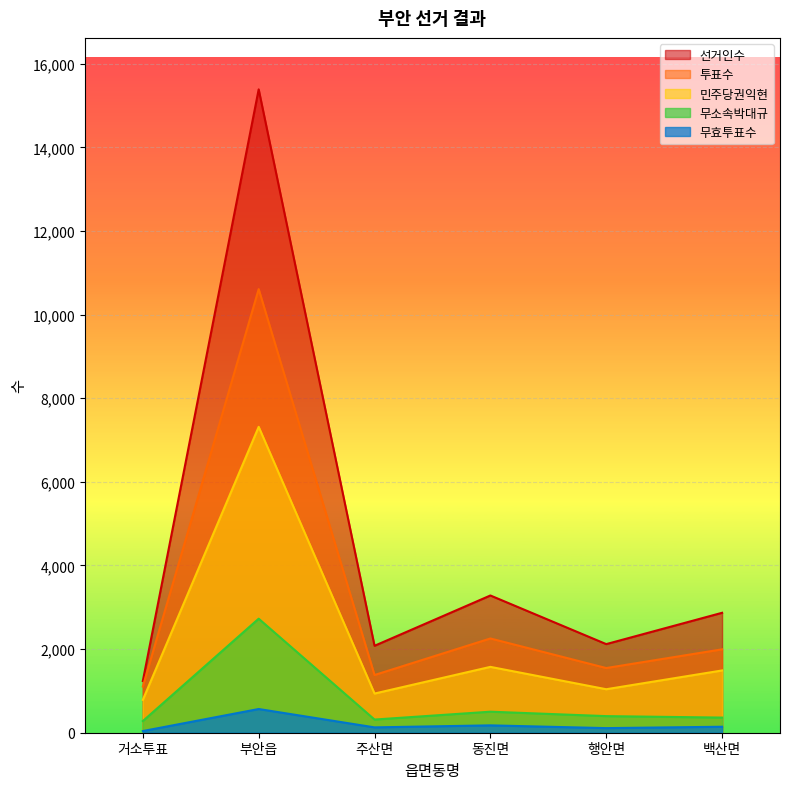

Is it true that 무소속박대규 equals 367 at 거소투표?

False